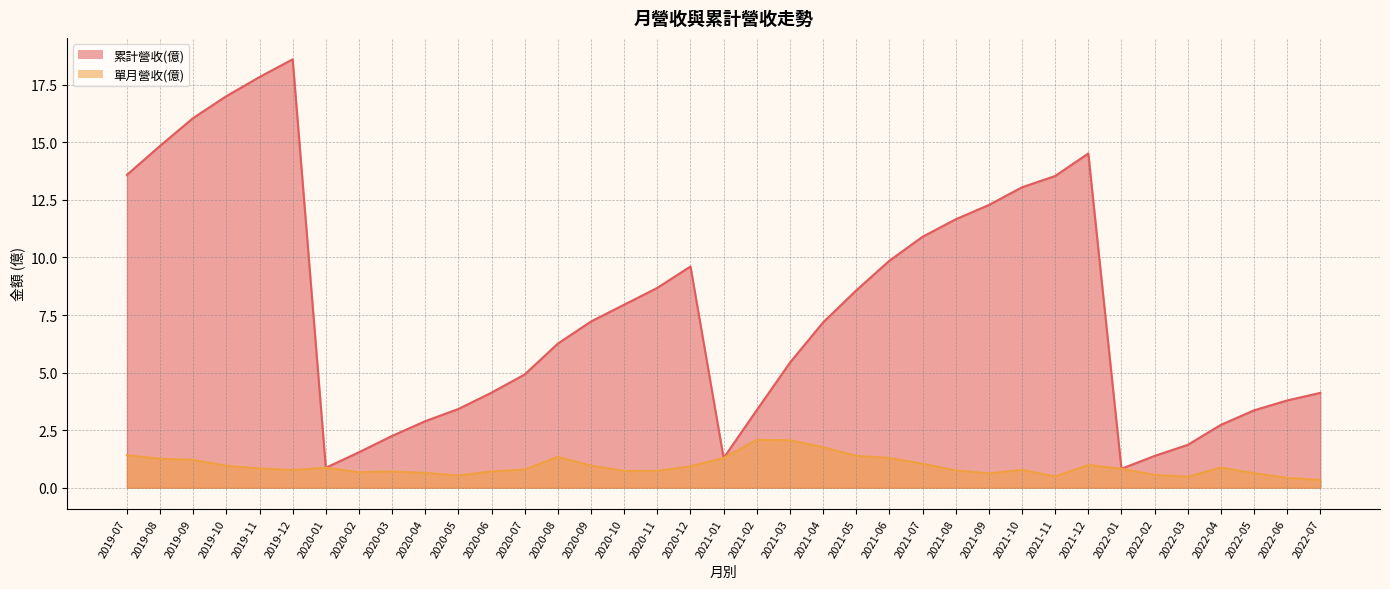

Rank the series at 2022-03 from lowest to highest value.

單月營收(億), 累計營收(億)